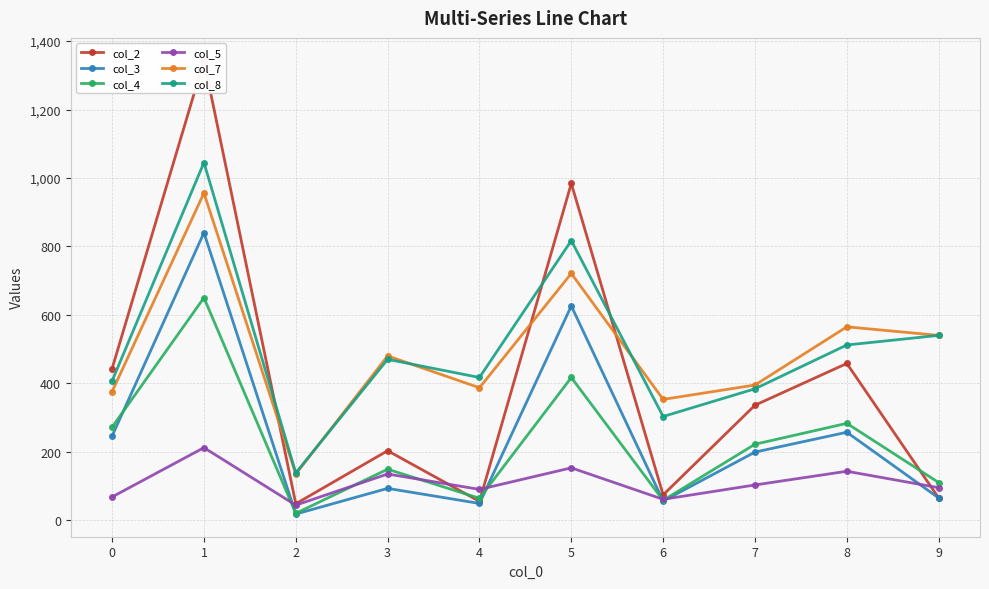

What is the difference between the highest and lowest values at 7?

292